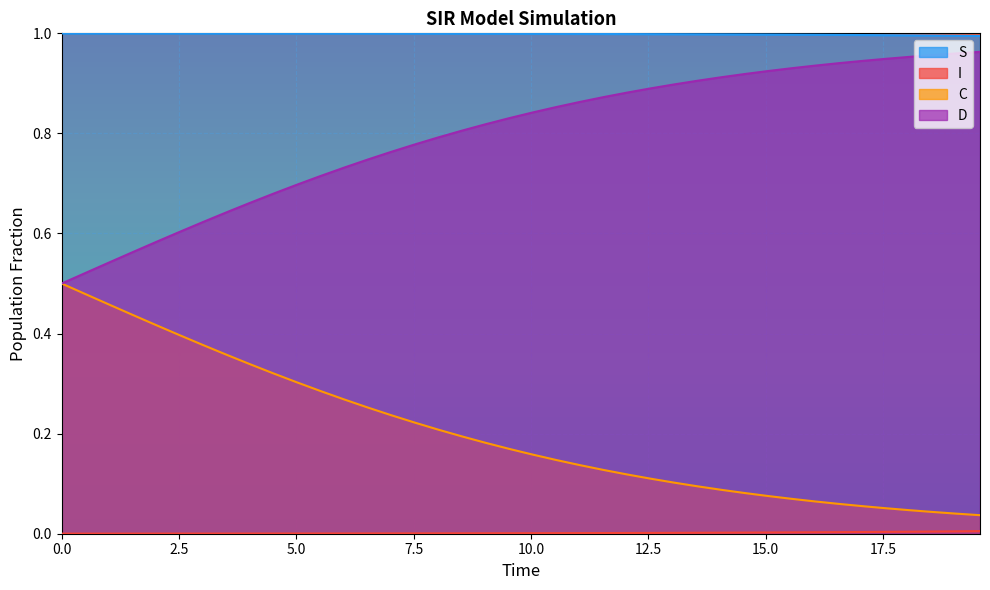

What is the sum of all D values?

31.9